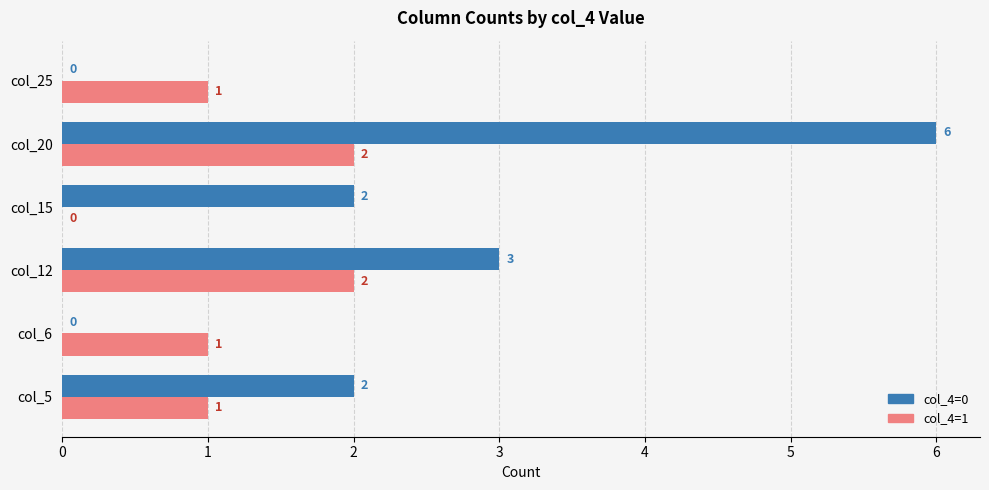

Which series has the largest total across all categories?

col_4=0